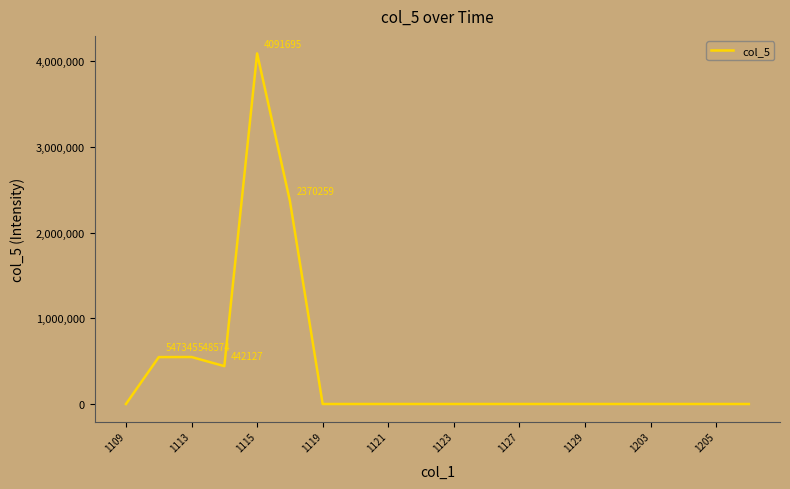

What is the greatest value displayed?

4091695